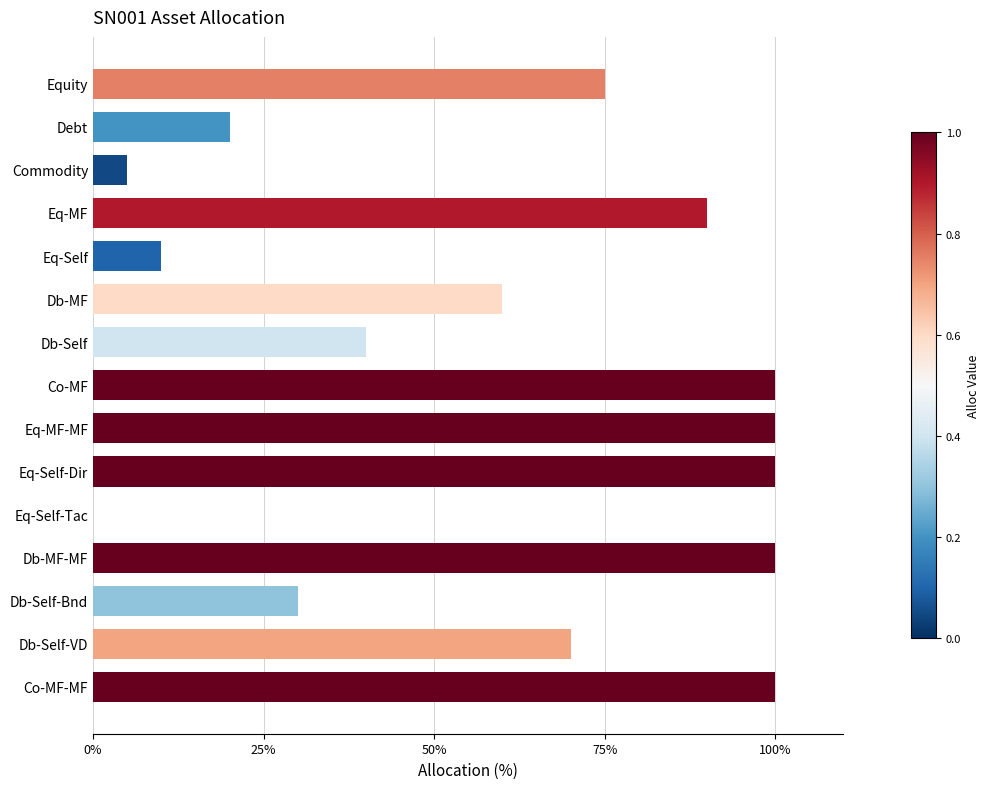

Are the bars horizontal?

Yes